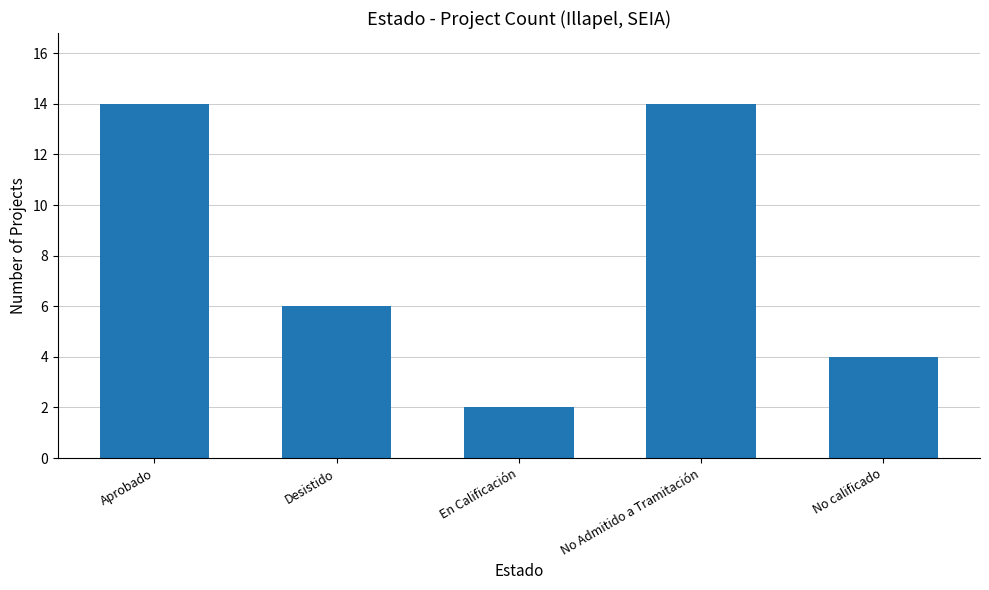

Read the value at No Admitido a Tramitación, to the nearest 10.

10